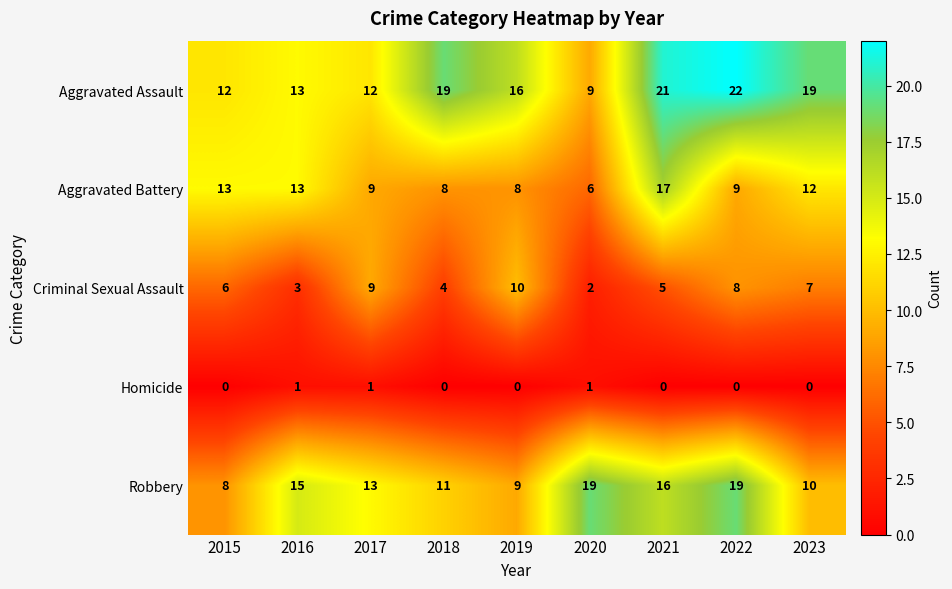

True or false: Robbery has a value of 24 at 2016.

False